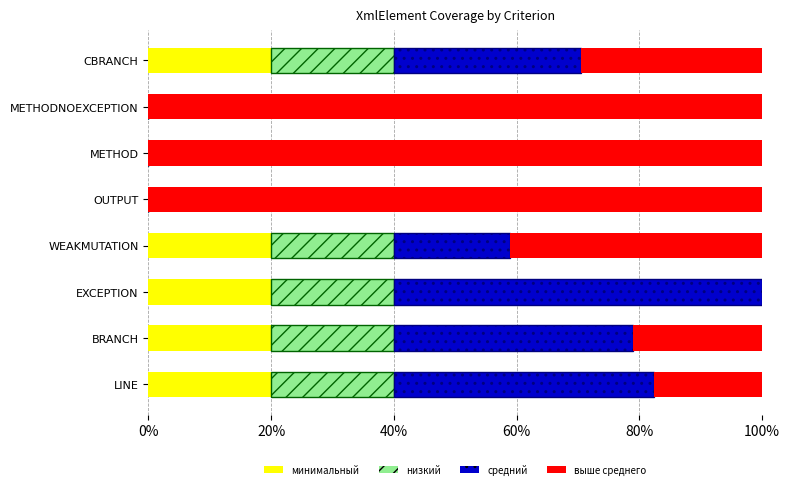

What is the total value across all series at OUTPUT?

100.0